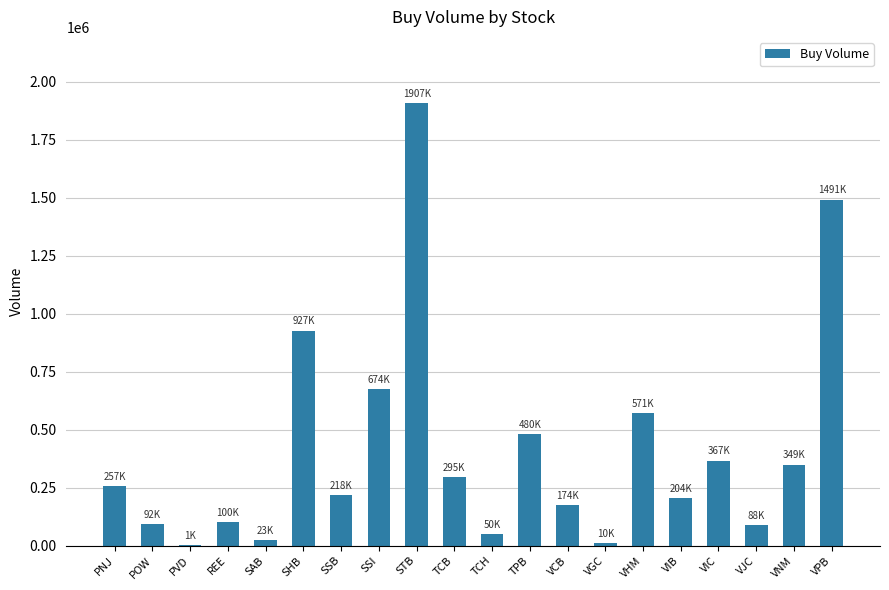

Which category has the highest value across all series?

STB